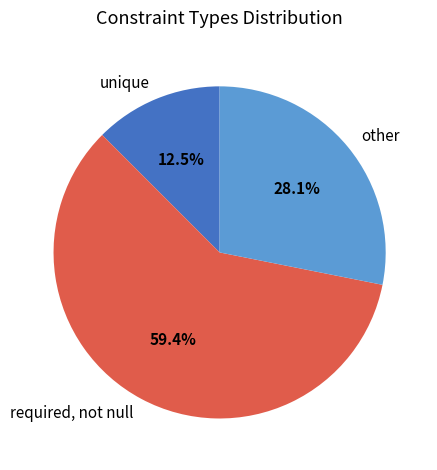

Rank the categories by value from highest to lowest.

required, not null, other, unique